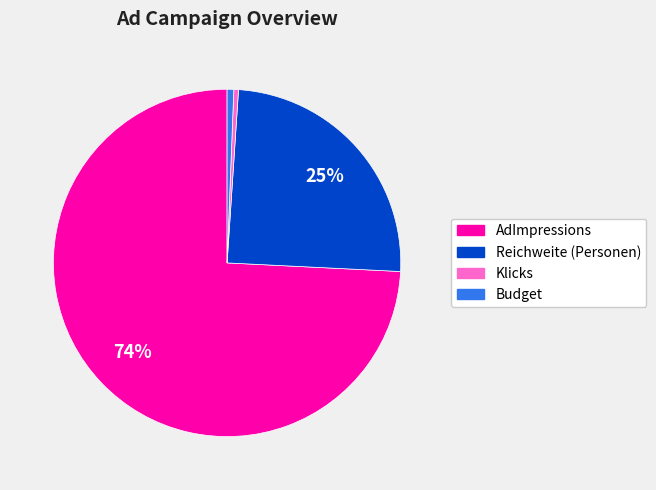

Does Budget represent more than half of the total?

No